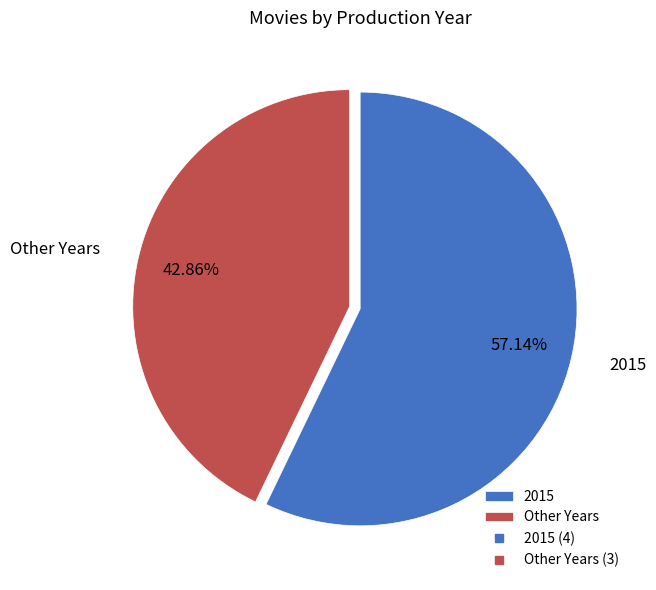

How many segments does this pie chart have?

2